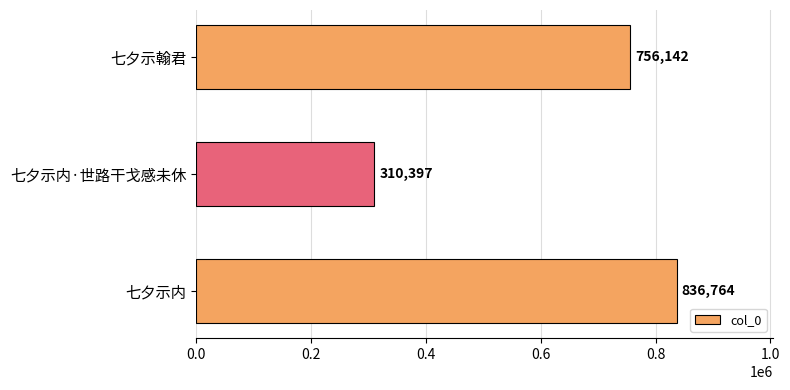

What is the difference between the maximum and minimum values?

526367